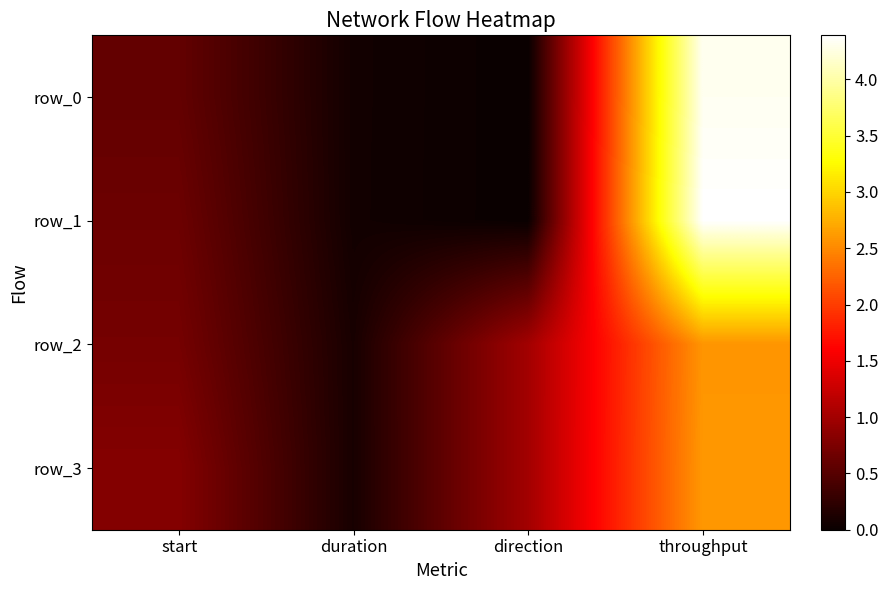

What is the difference between the second highest and second lowest values in the row_1 series?

0.6